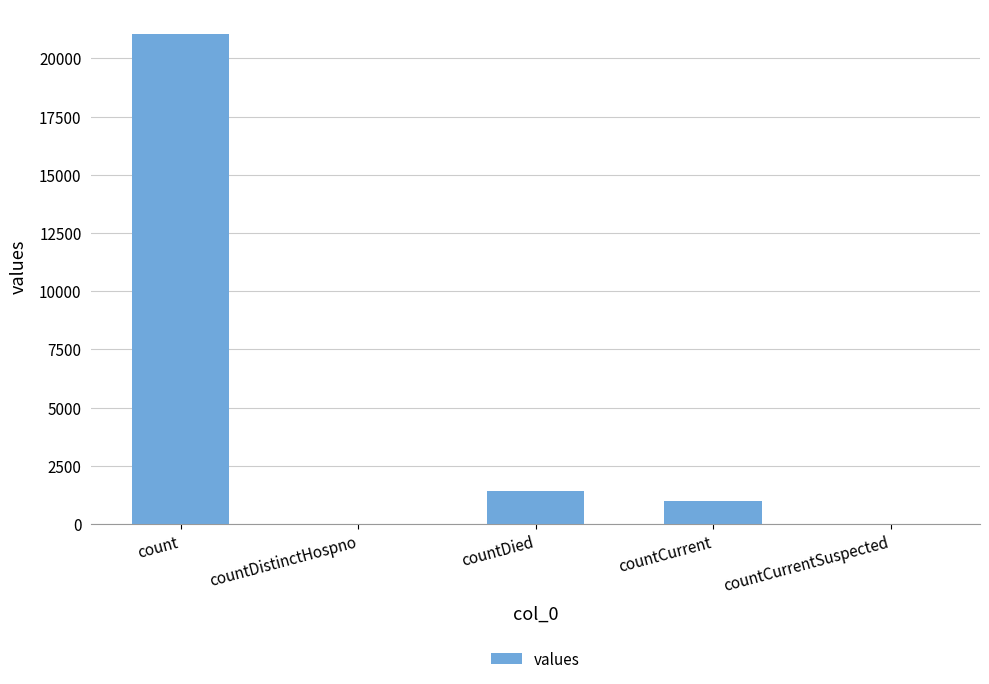

What is the change in value from count to countCurrent?

-20044